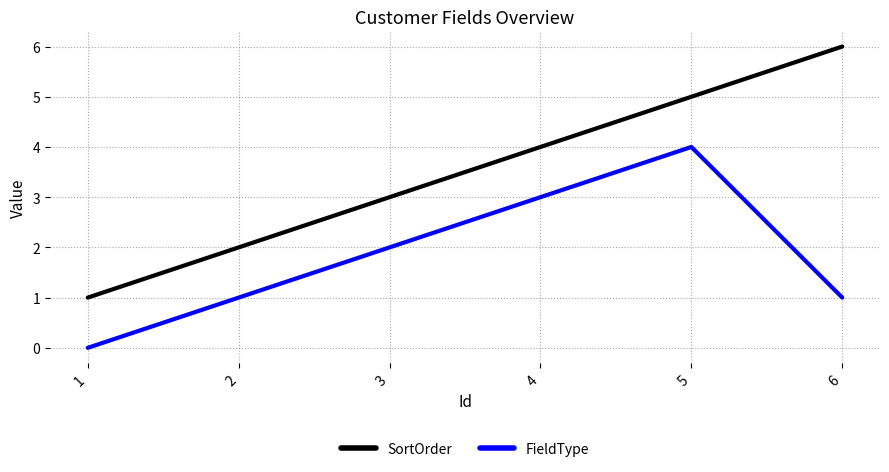

What is the sum of all SortOrder values?

21